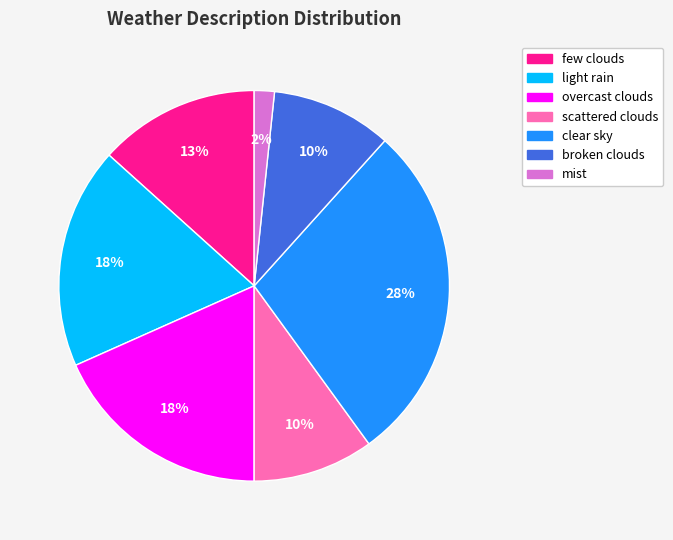

What percentage is the broken clouds slice, to the nearest percent?

10%